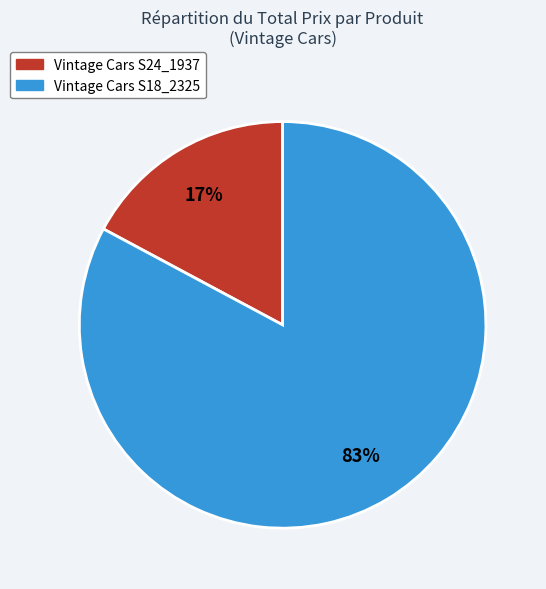

To the nearest percent, what is the difference between the largest and smallest slice percentages?

66%